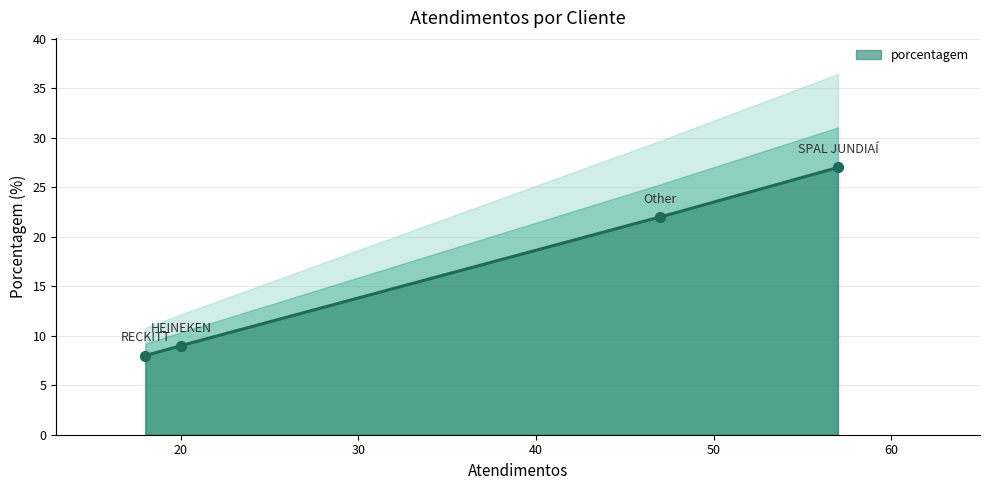

What is the change in value from SPAL JUNDIAÍ to HEINEKEN?

-18